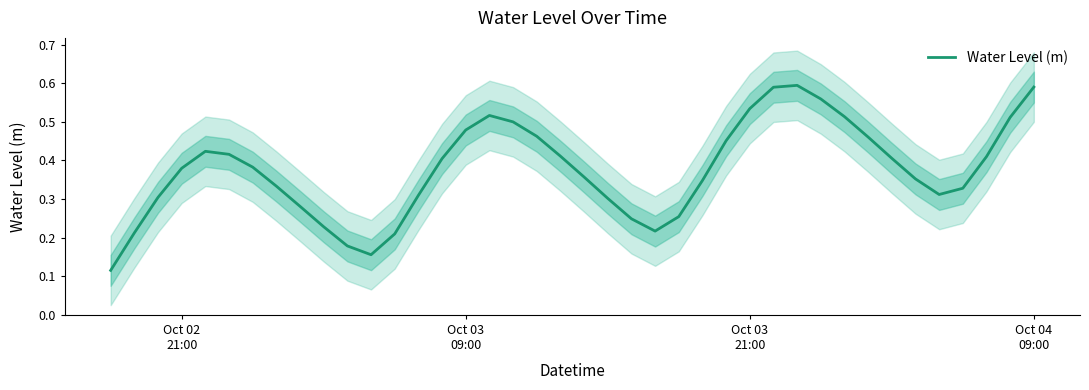

What is the average value?

0.4